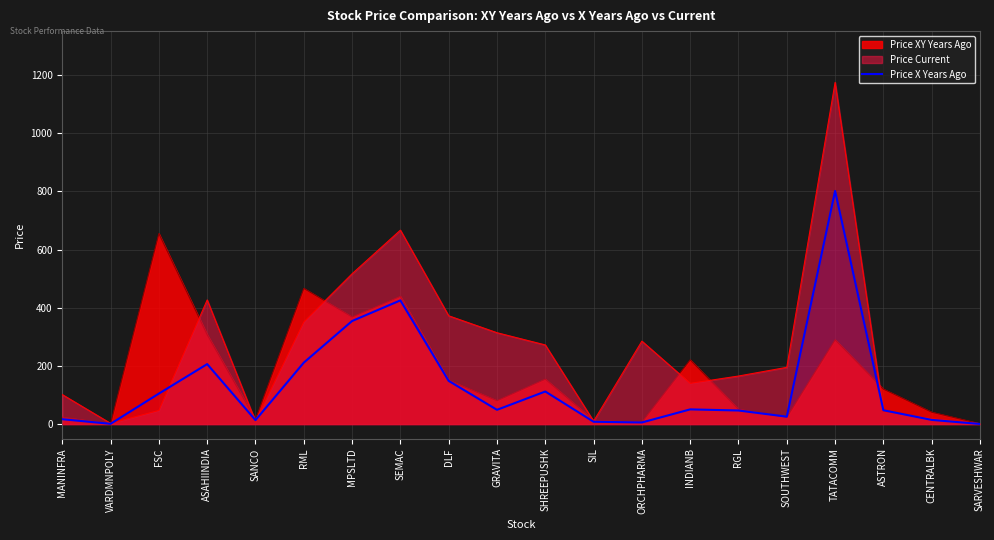

Between DLF and SOUTHWEST, which series saw the biggest shift?

Price Current